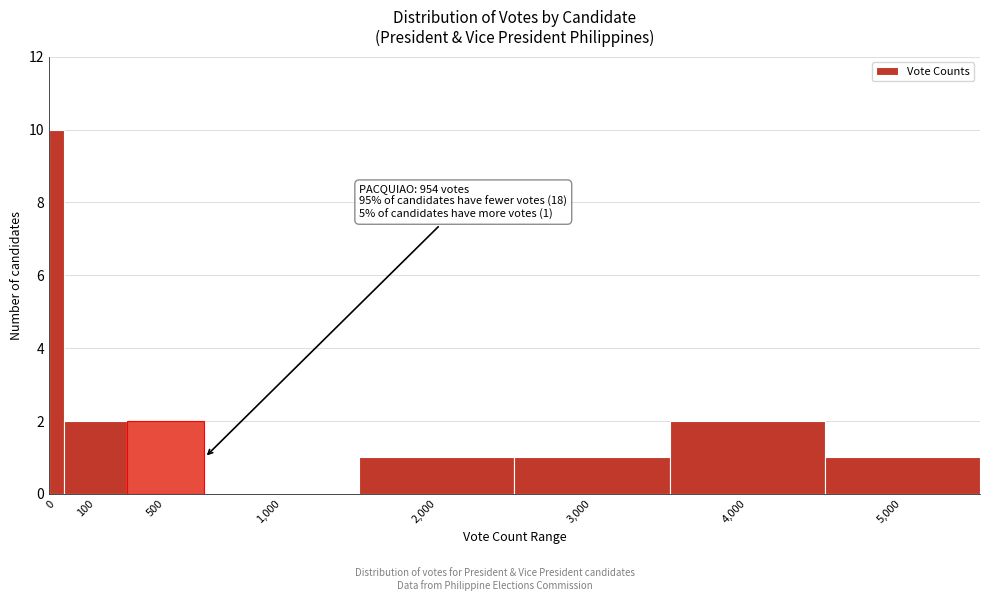

Reading left to right, transcribe all the data shown in this chart.

0=10	100=2	500=2	1,000=0	2,000=1	3,000=1	4,000=2	5,000=1